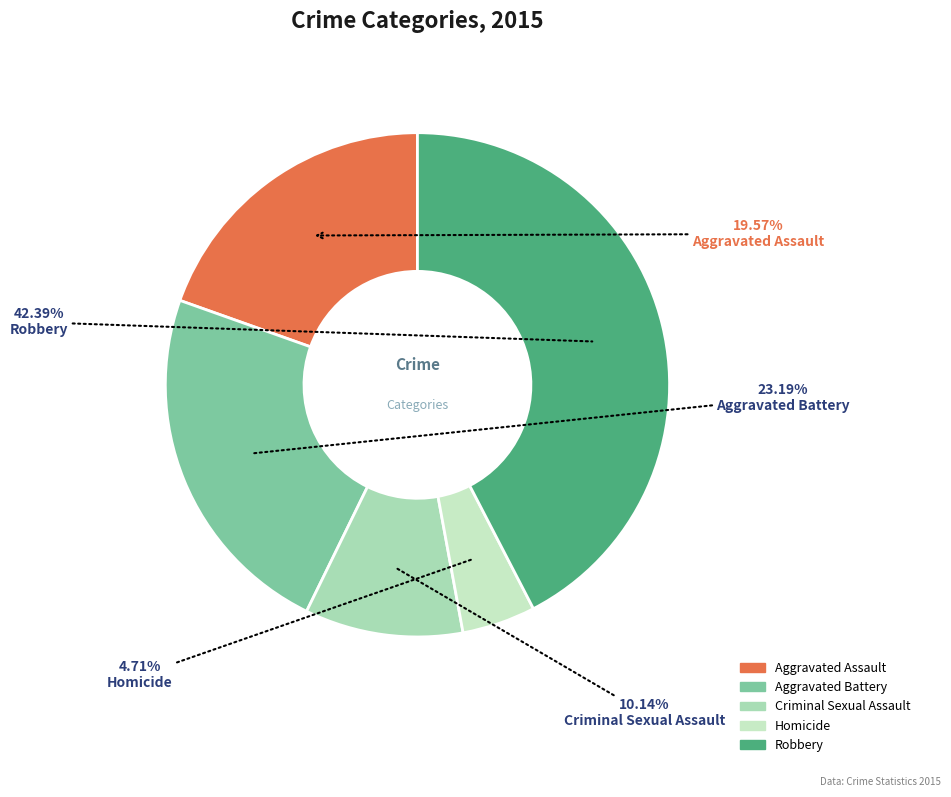

What is the smallest slice in the pie chart?

Homicide